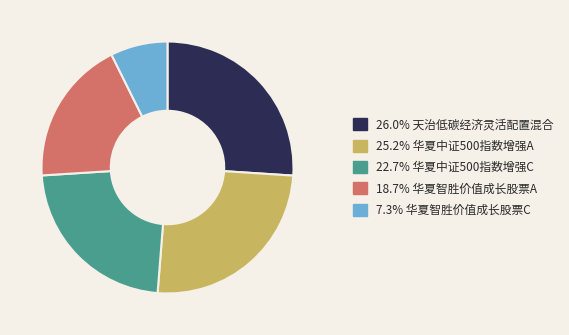

Does any single category account for the majority?

No